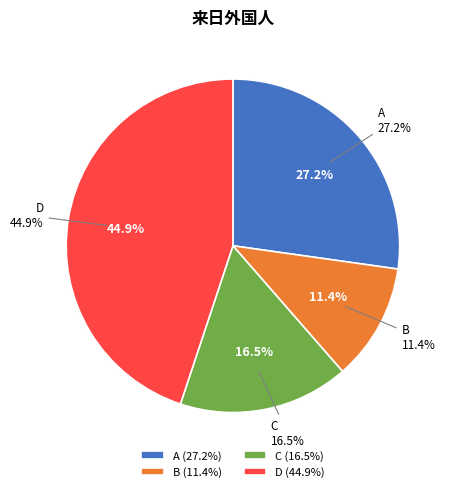

Combined, what portion of the pie is C and D?

61.4%